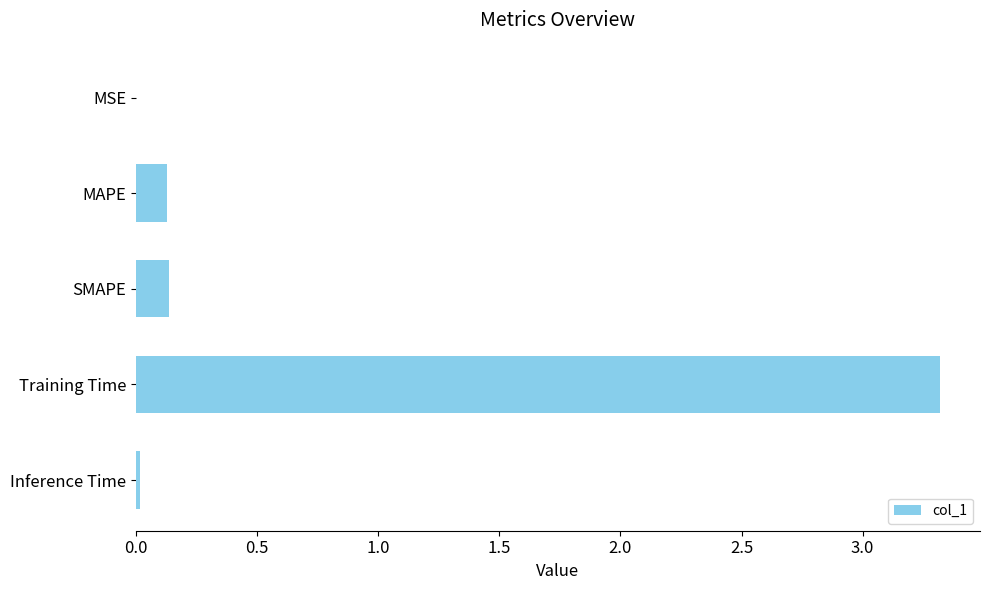

How many categories are shown in the chart?

5